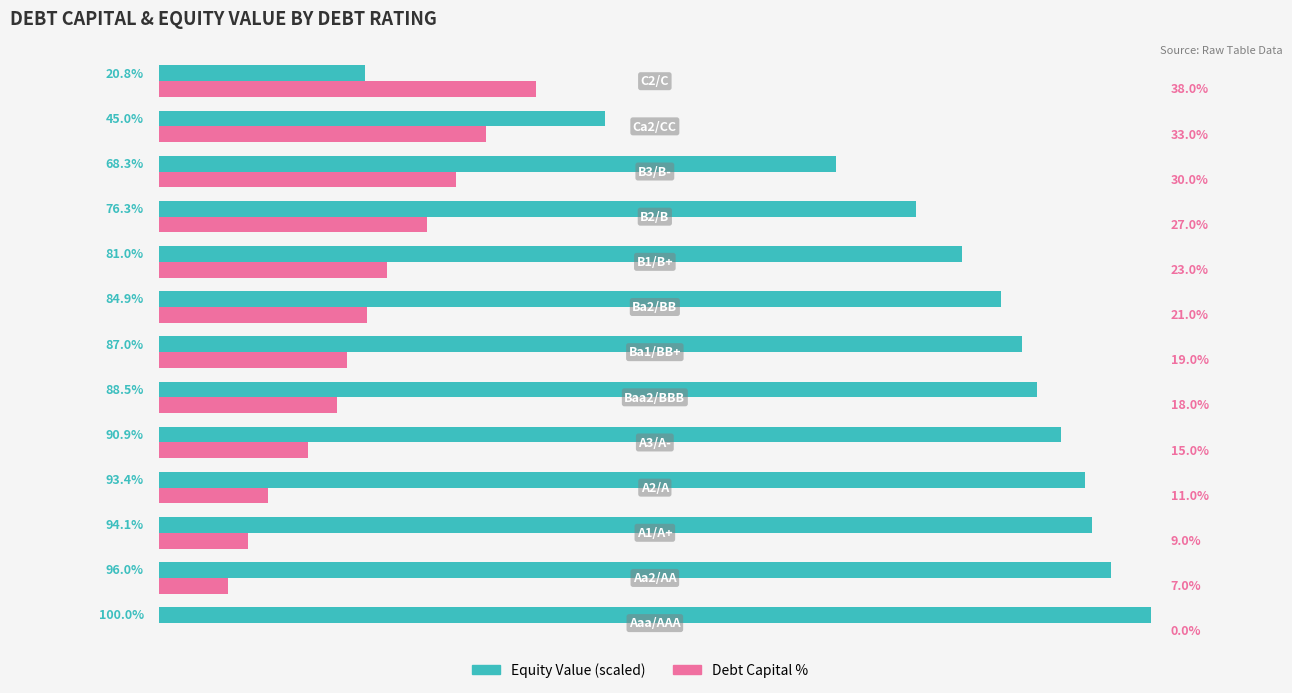

Which series has the largest total across all categories?

Equity Value (scaled)